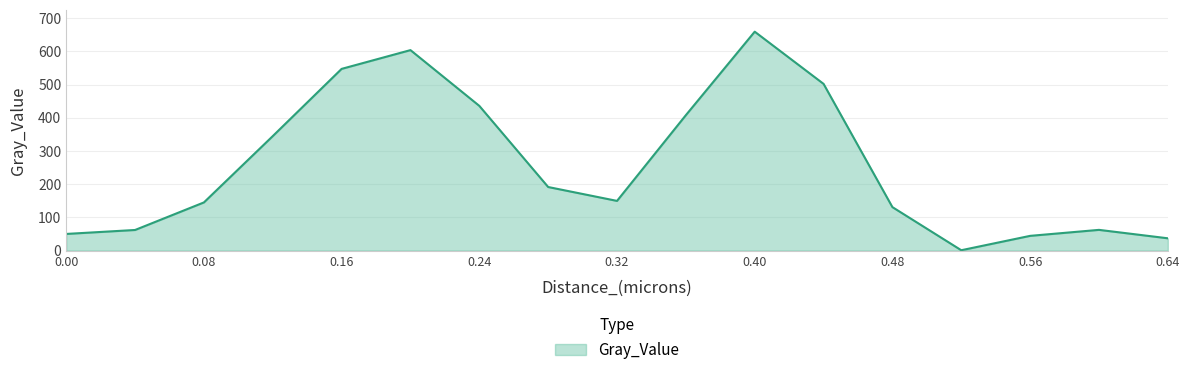

What is the difference between the maximum and minimum values?

658.3